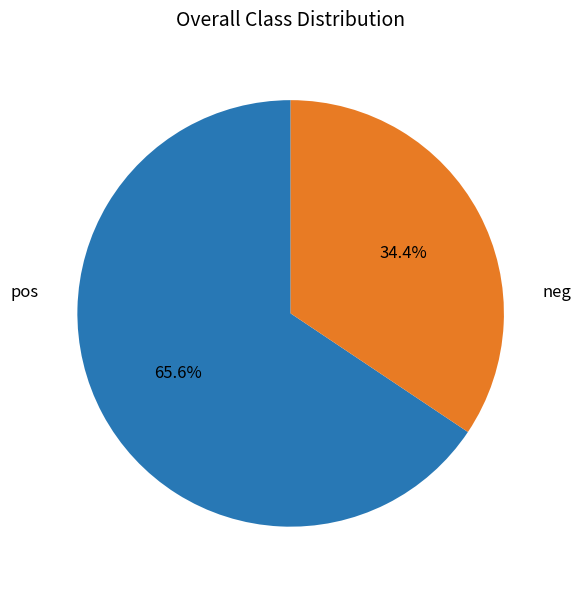

Rank the categories by value from lowest to highest.

neg, pos